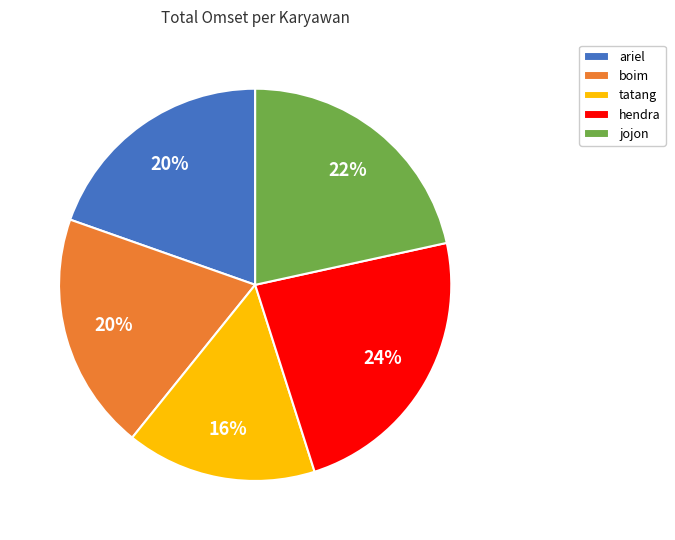

Do tatang and ariel together represent more than half of the pie?

No